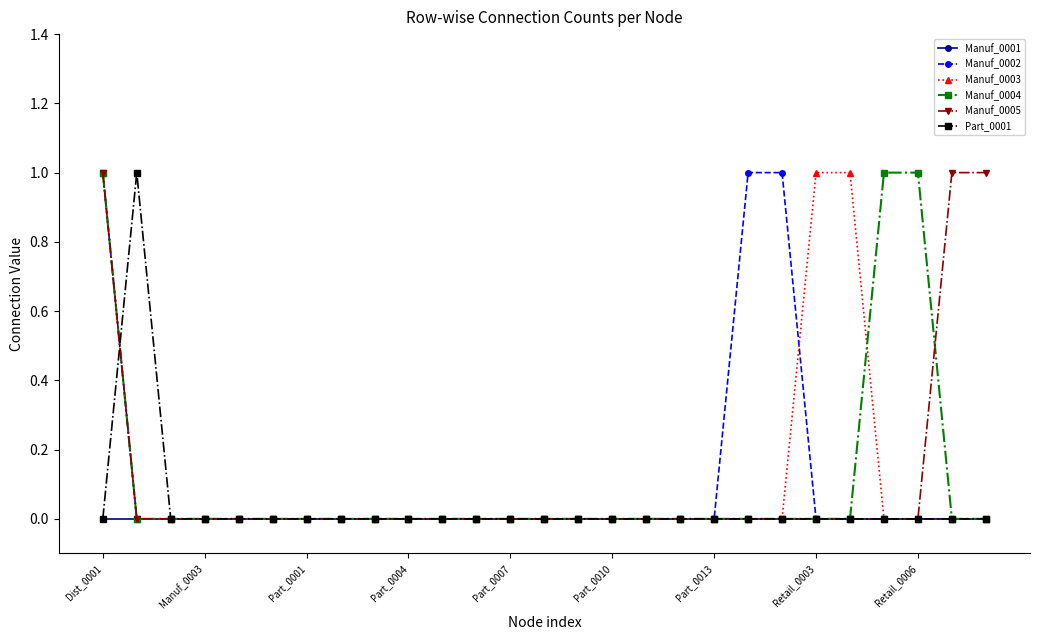

What are all the series names shown in the legend?

Manuf_0001, Manuf_0002, Manuf_0003, Manuf_0004, Manuf_0005, Part_0001